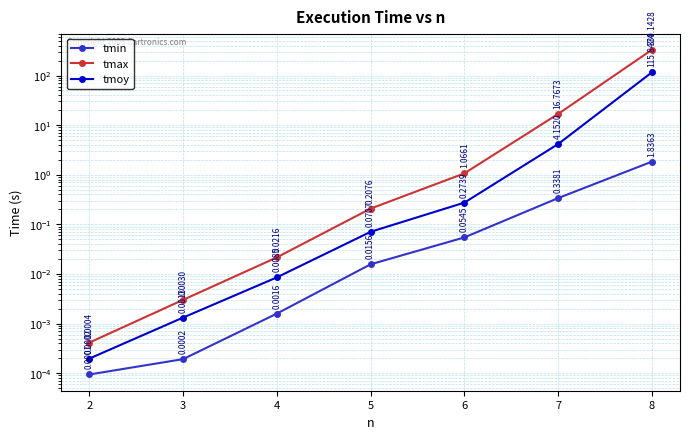

What is the total value across all series at 8?

447.8